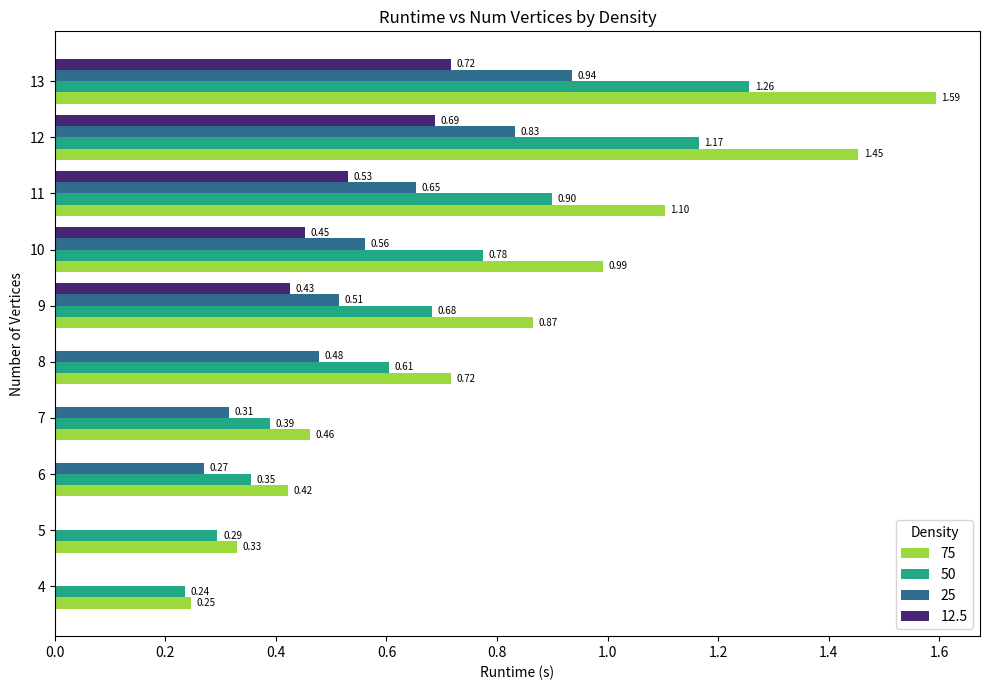

What is the highest value of the 75 series?

1.6